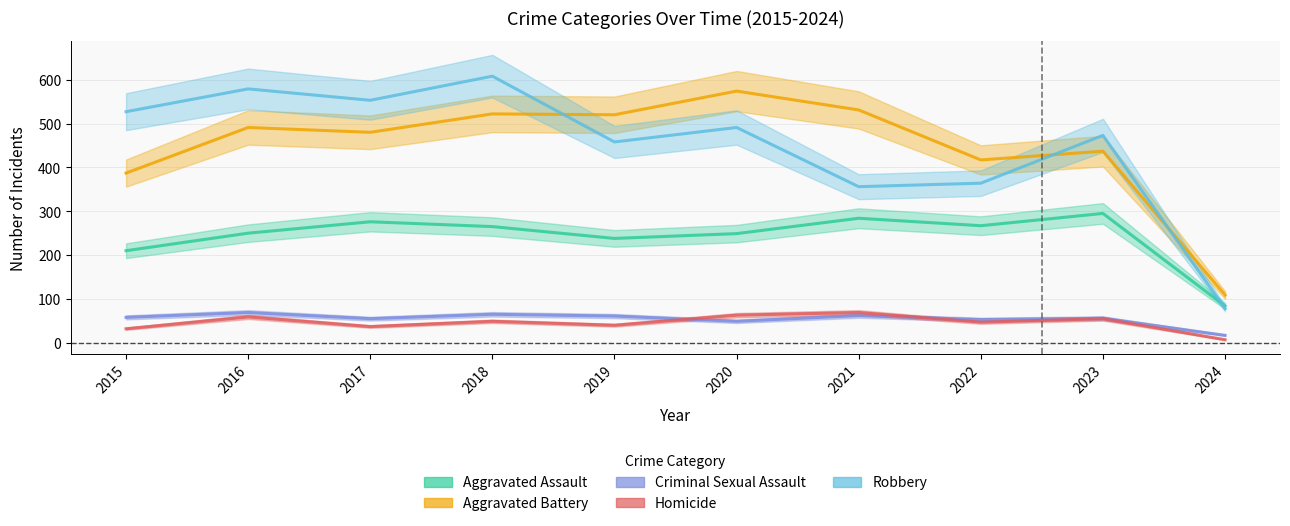

How many series are shown in this chart?

5